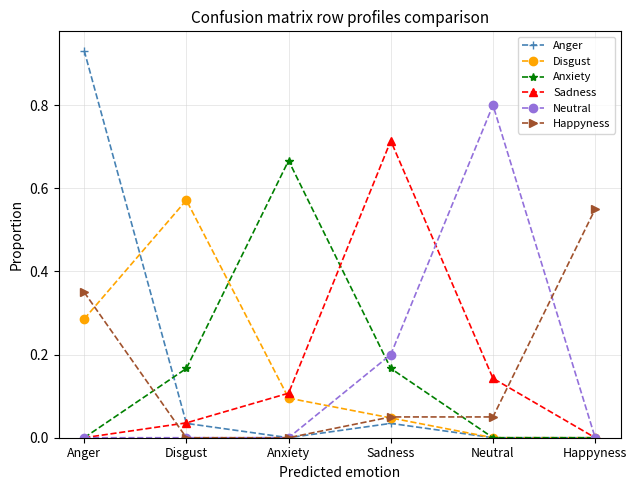

How many interior local peaks does the Anger series have?

1